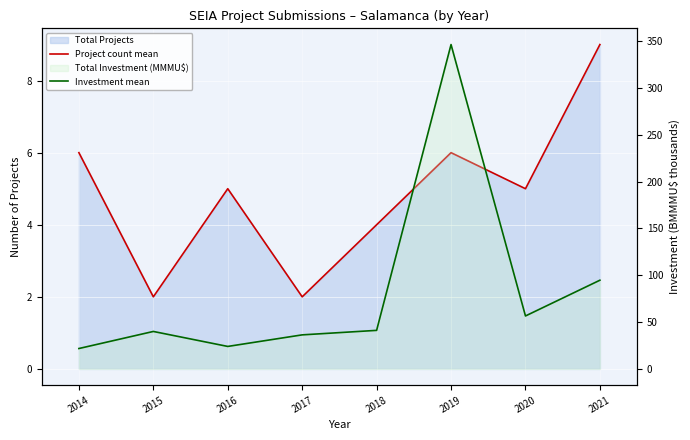

True or false: Investment mean has a value of 22.2 at 2018.

False